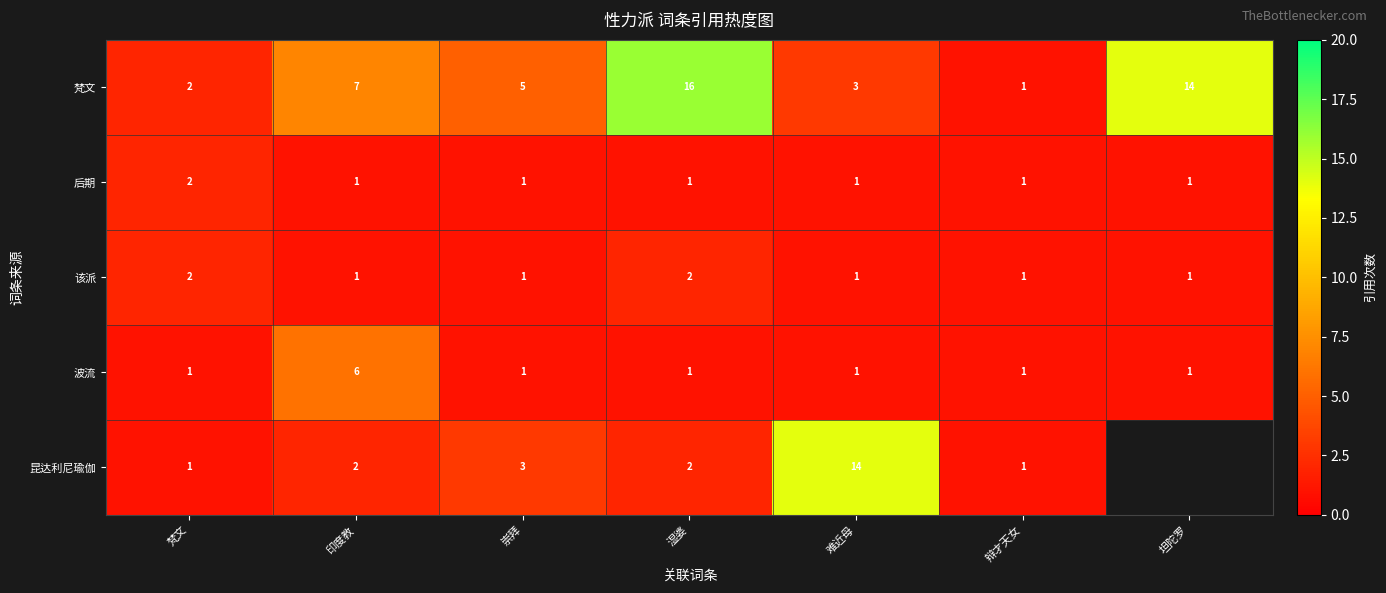

Is it true that 该派 equals 1 at 崇拜?

True